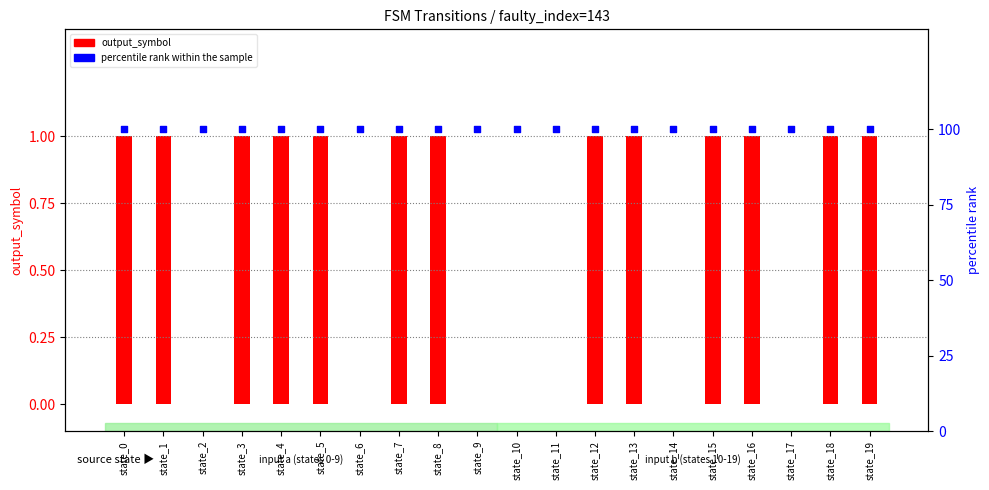

Which series has the largest Y range (max minus min)?

output_symbol